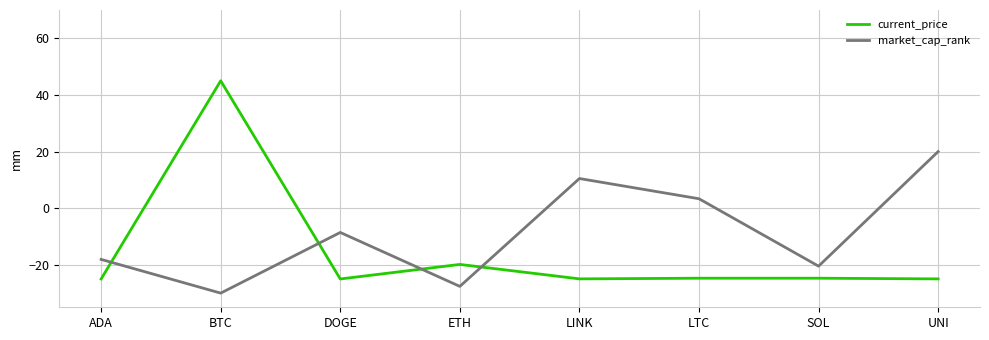

Which series ends up on top after the final intersection of current_price and market_cap_rank?

market_cap_rank